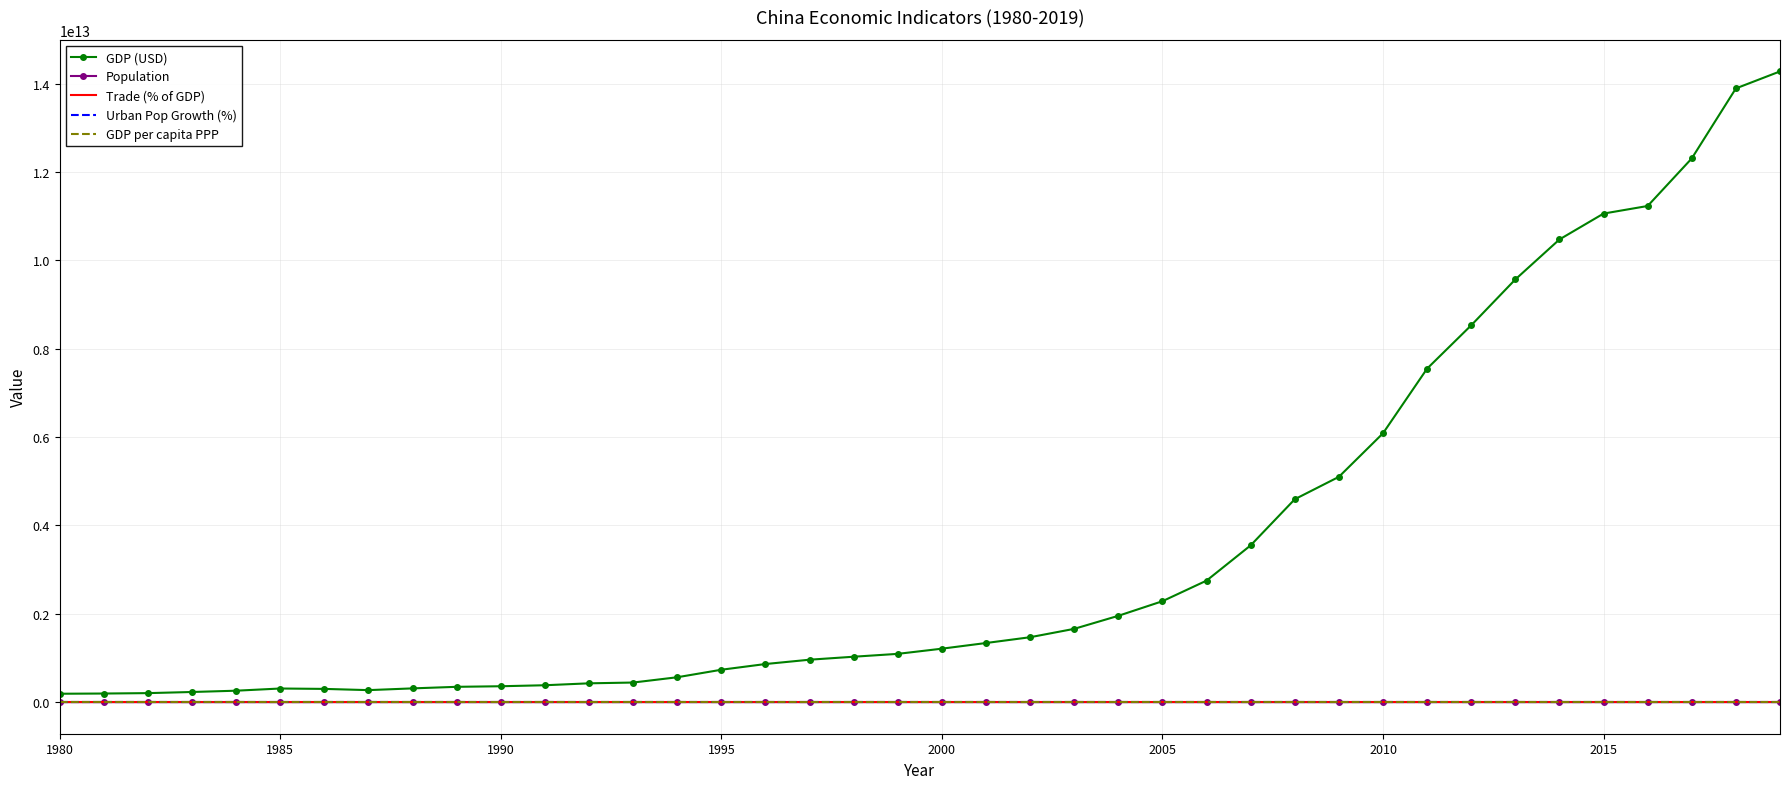

Which series has the largest total across all categories?

GDP (USD)